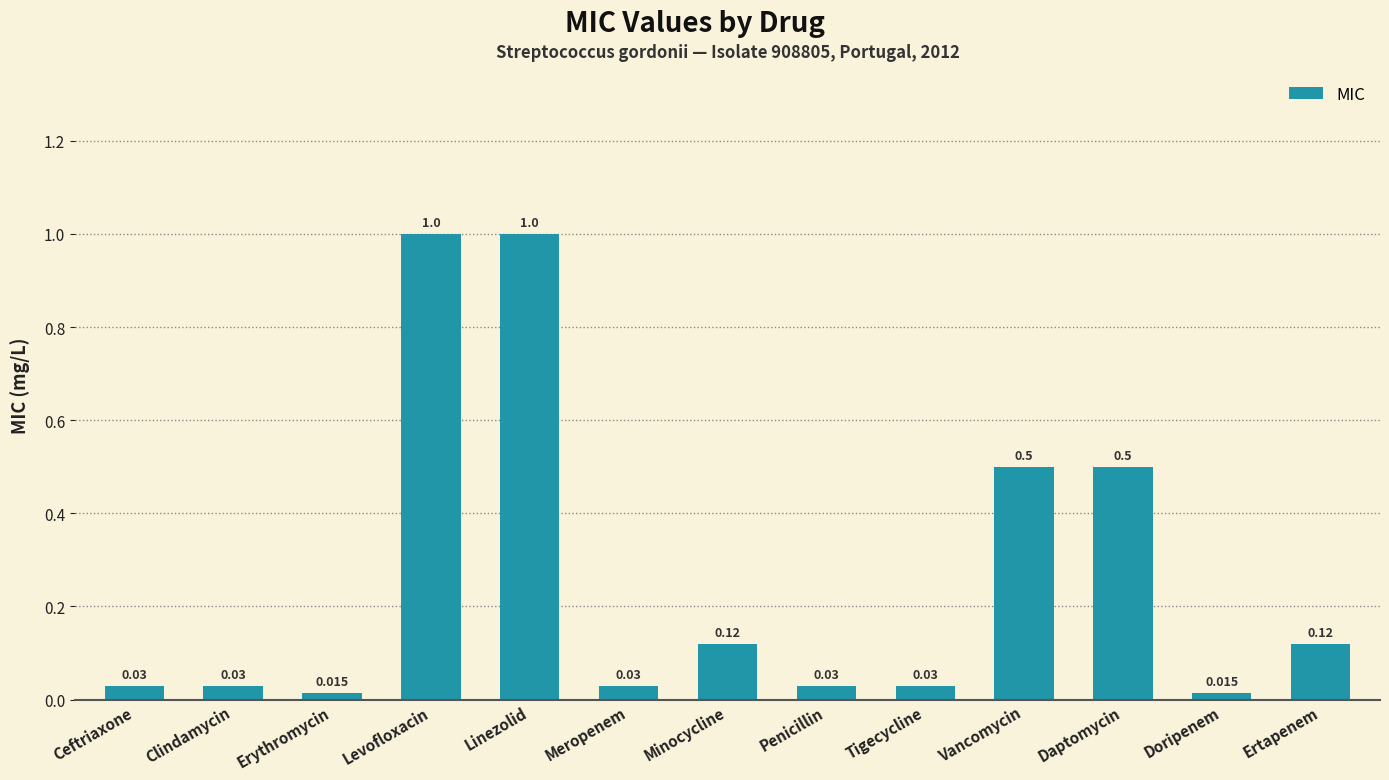

What is the label of the 5th bar from the left?

Linezolid